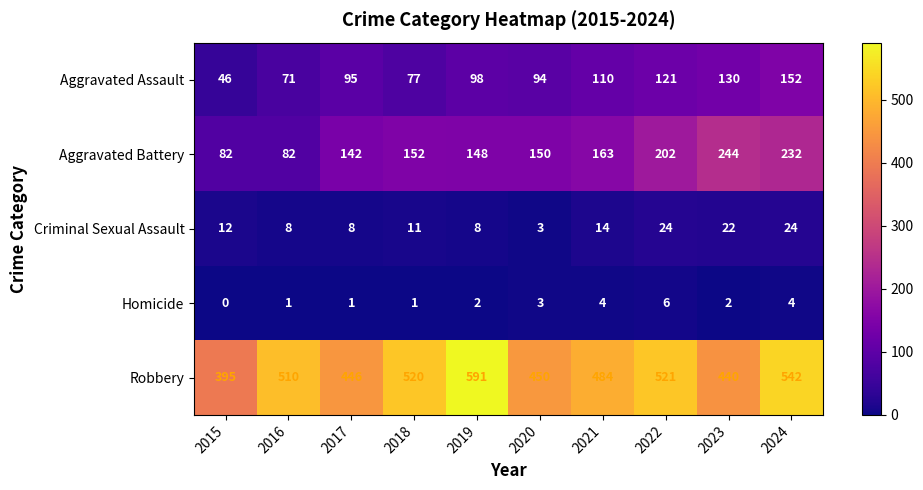

At which category is the sum across all series the highest?

2024